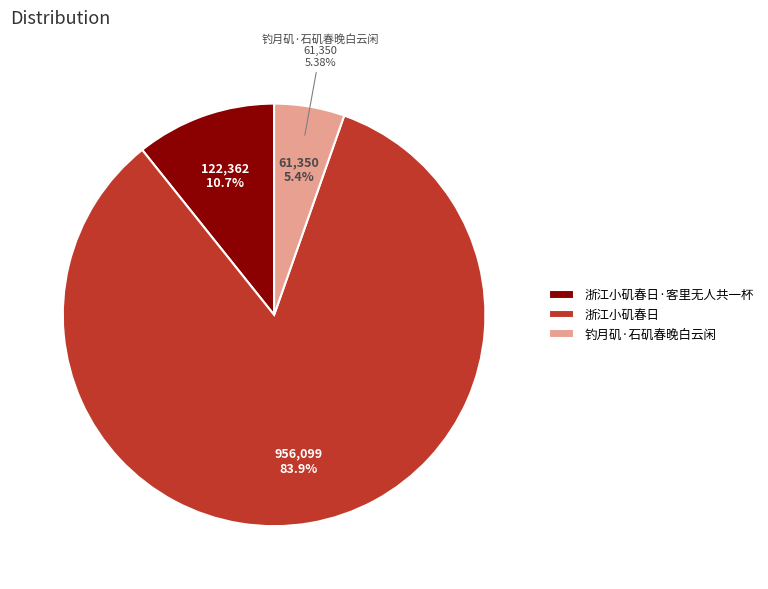

Does any single category account for the majority?

Yes